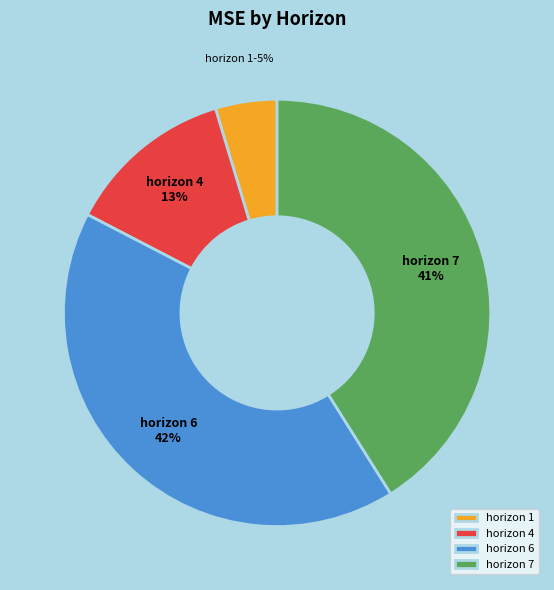

Is the sum of horizon 4 and horizon 6 greater than half?

Yes